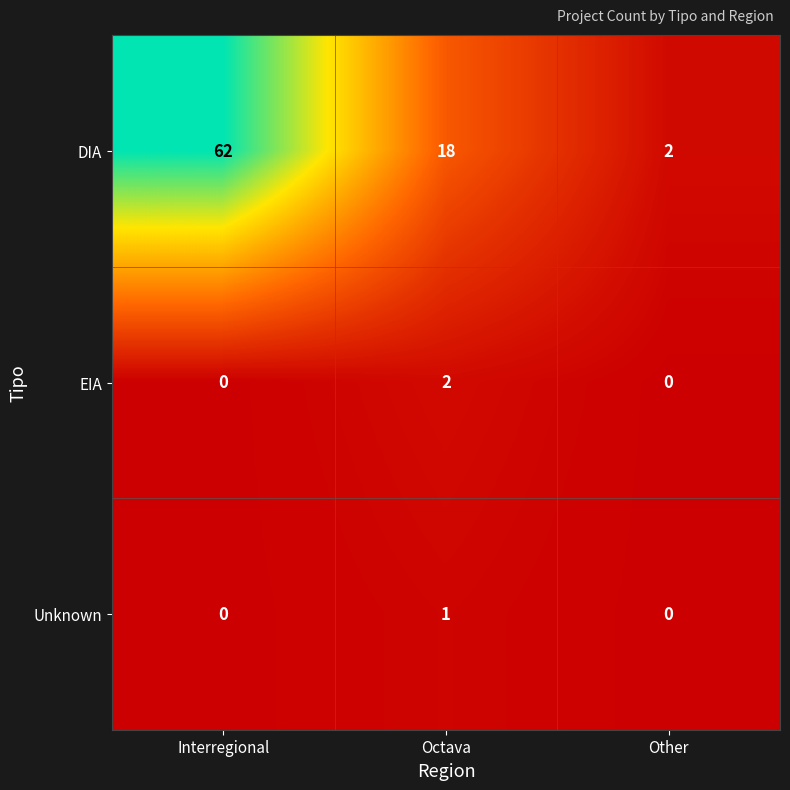

Reading left to right, extract all data points from this chart.

DIA: 62	18	2
EIA: 0	2	0
Unknown: 0	1	0